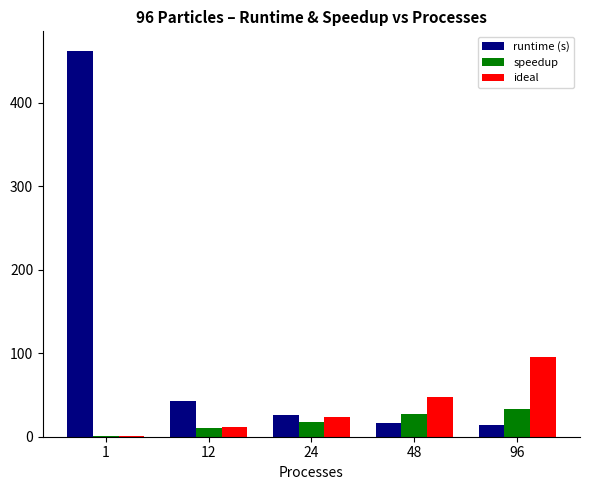

The runtime (s) series shows 25.9 at 24. True or false?

True